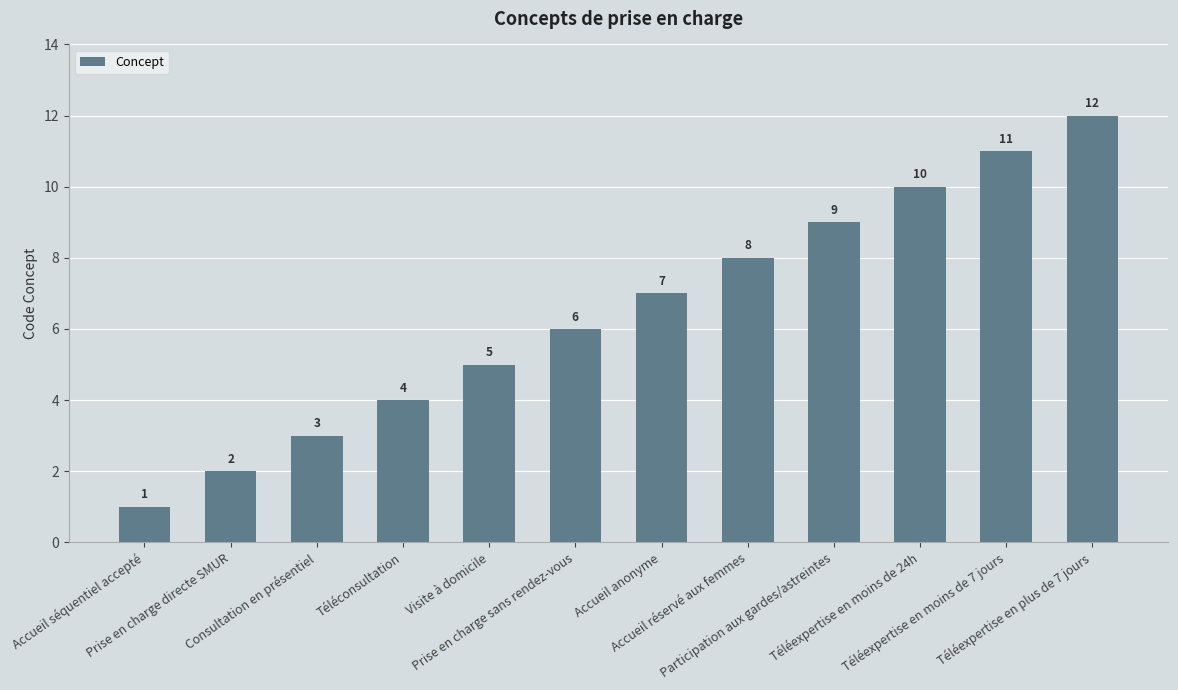

List the labels in order of value, largest first.

Téléexpertise en plus de 7 jours, Téléexpertise en moins de 7 jours, Téléexpertise en moins de 24h, Participation aux gardes/astreintes, Accueil réservé aux femmes, Accueil anonyme, Prise en charge sans rendez-vous, Visite à domicile, Téléconsultation, Consultation en présentiel, Prise en charge directe SMUR, Accueil séquentiel accepté